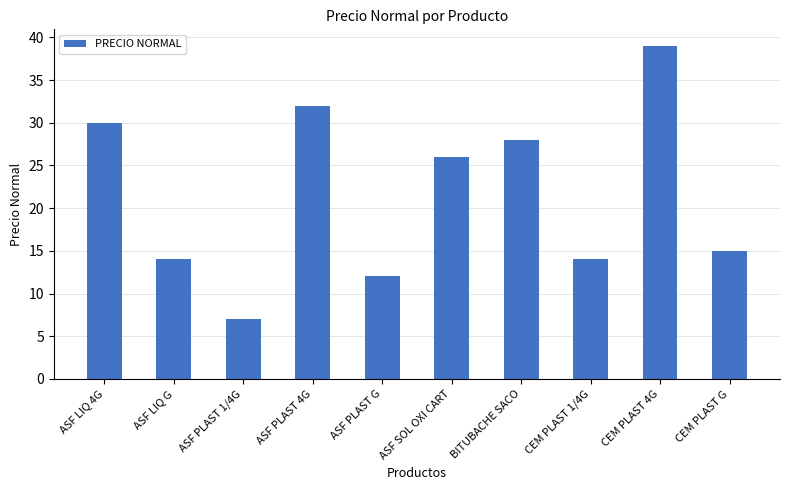

Read the value at BITUBACHE SACO, to the nearest 10.

30